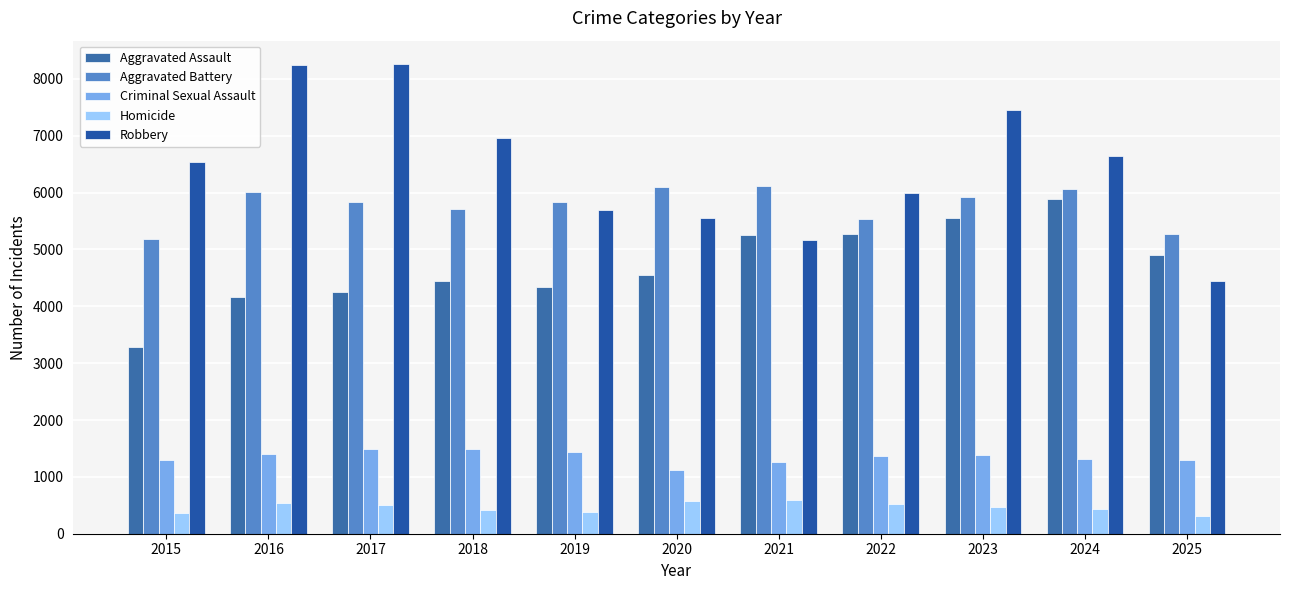

Read the Robbery value at 2020, to the nearest 10.

5560